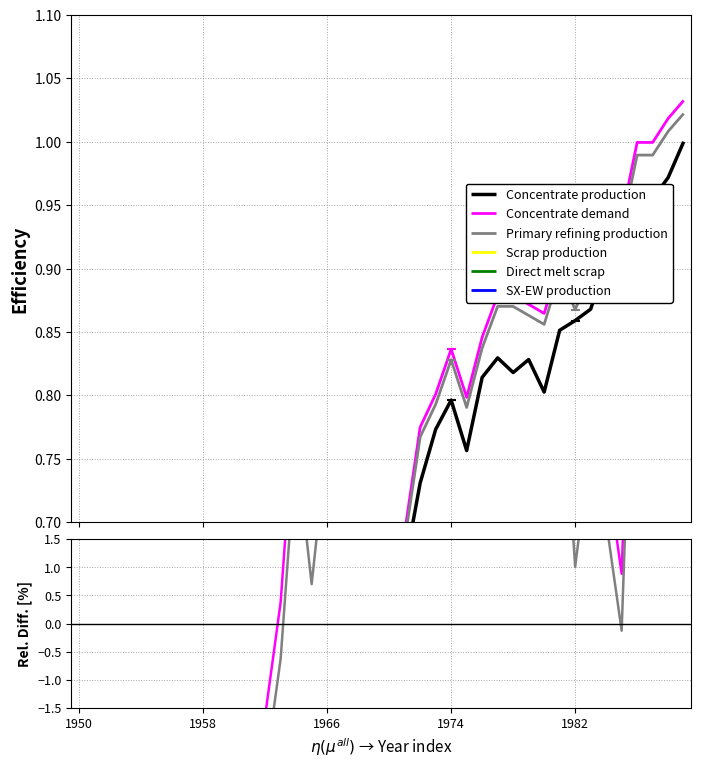

At which category does Concentrate demand reach its first local valley?

11